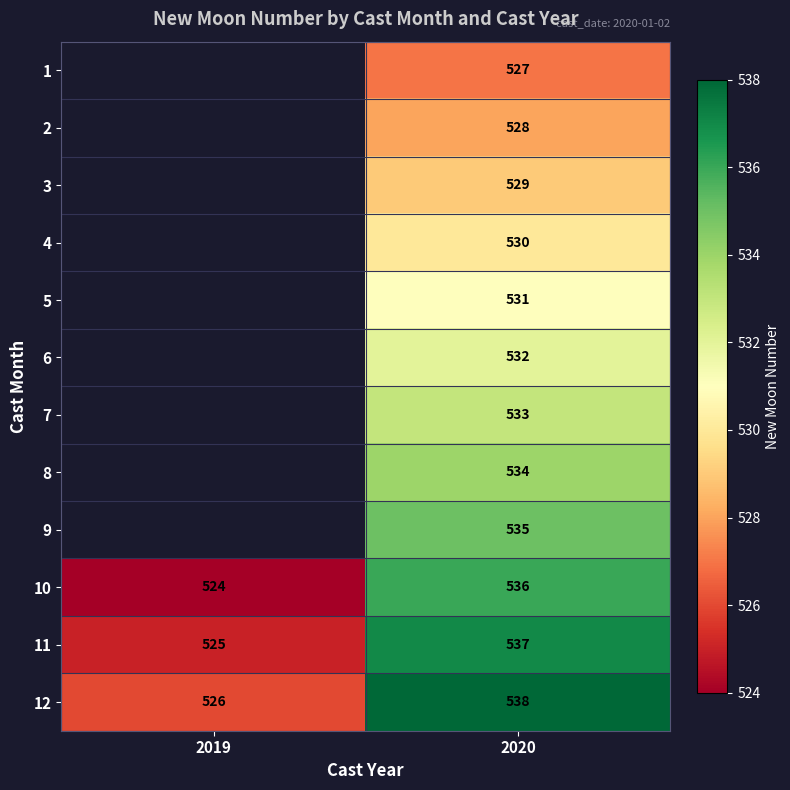

At which label does 12 reach its minimum?

2019